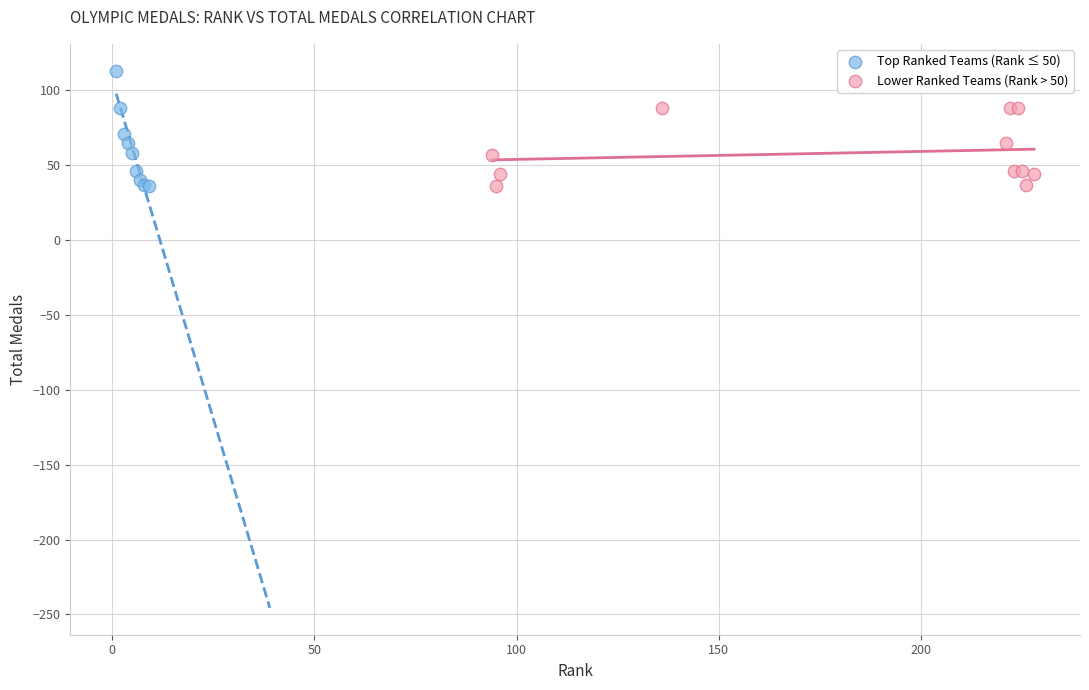

What are all the series names shown in the legend?

Top Ranked Teams (Rank ≤ 50), Lower Ranked Teams (Rank > 50)